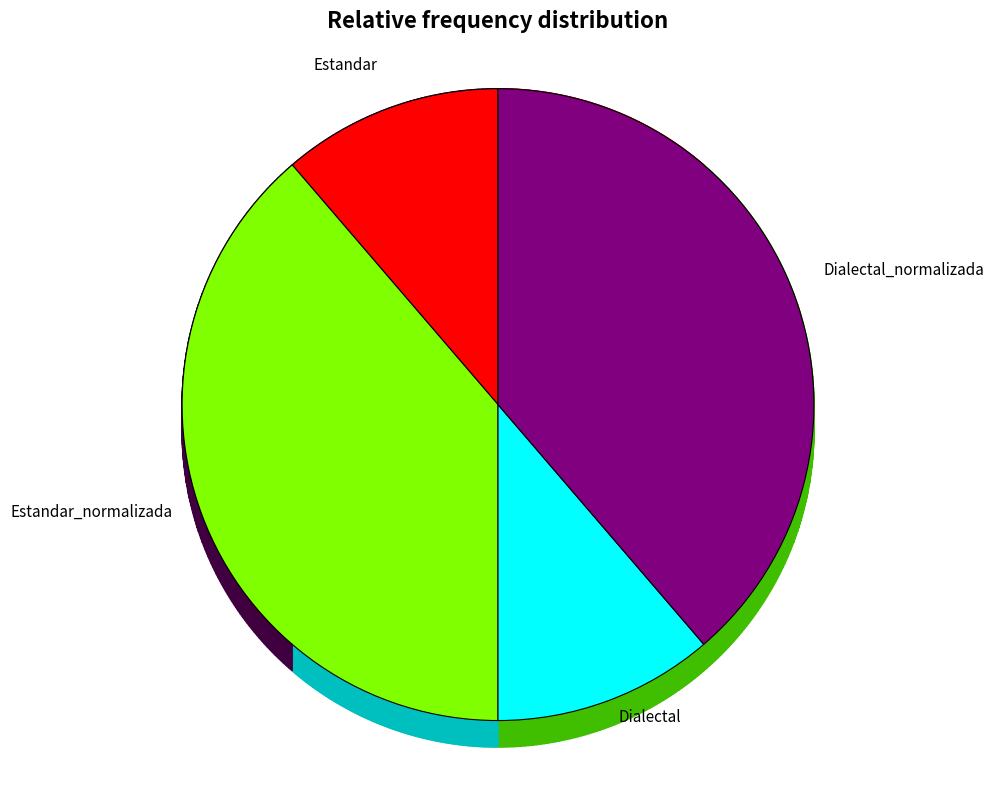

The Dialectal_normalizada slice represents 28% of the pie. True or false?

False